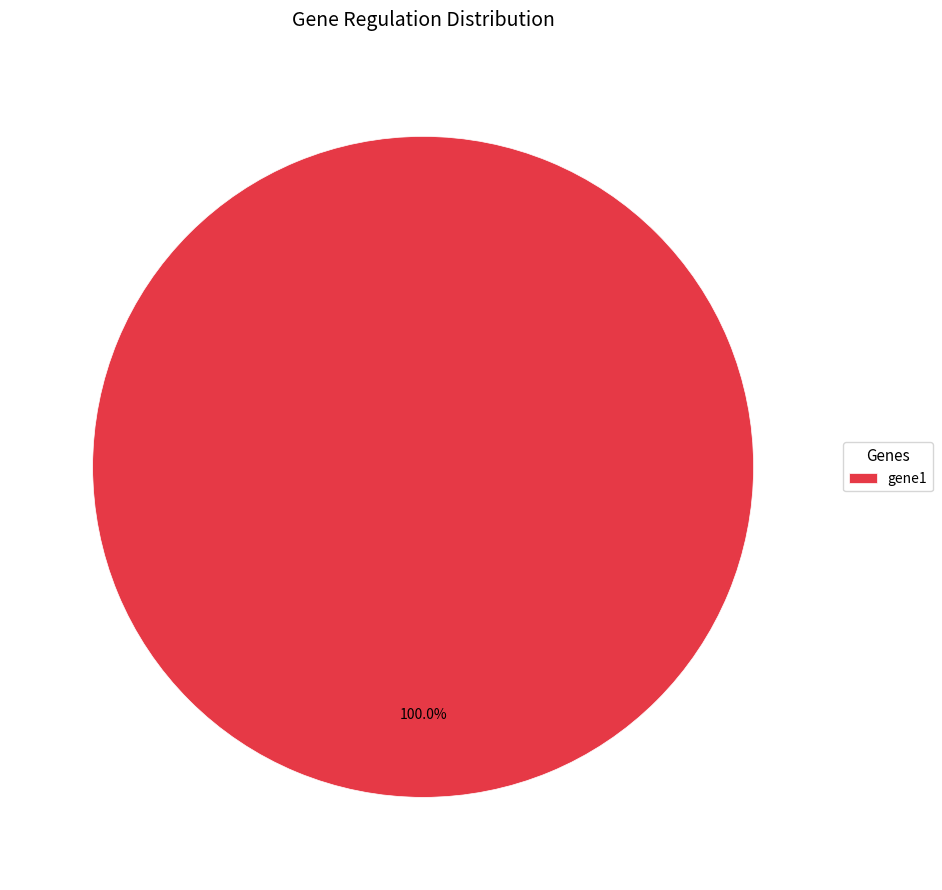

Does any single category account for the majority?

Yes